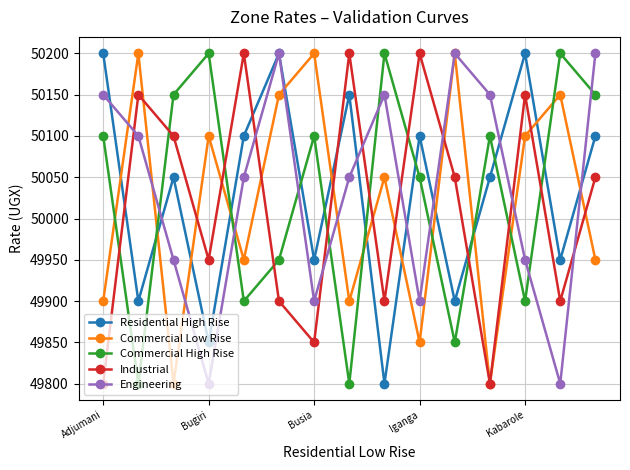

What is the minimum value for Engineering?

49800